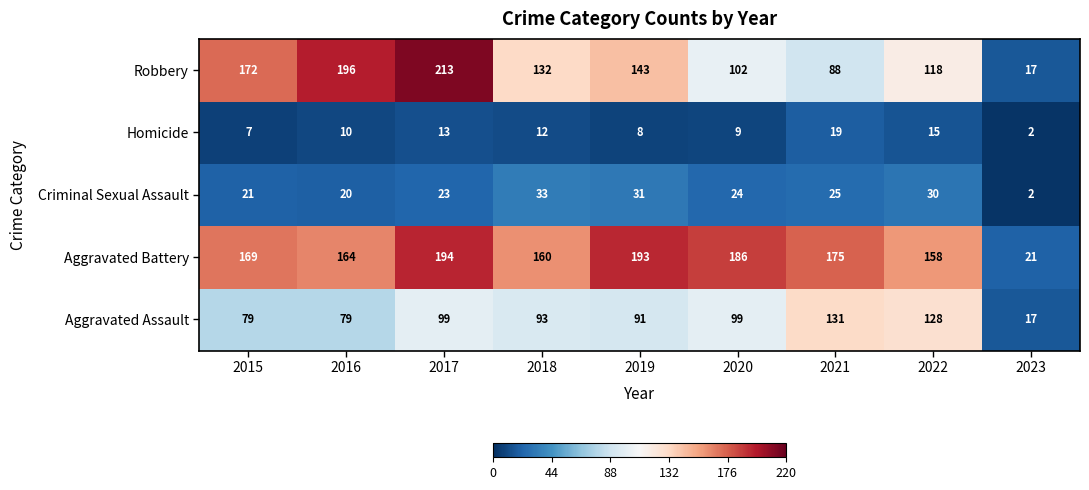

How many data points in Homicide are less than 10?

4